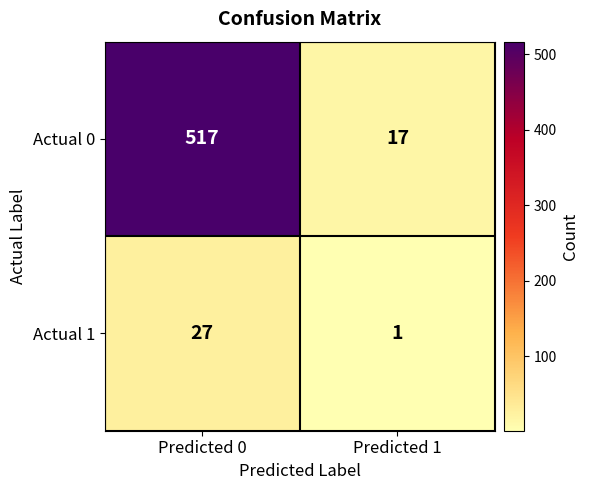

Read the Actual 0 value at Predicted 0.

517